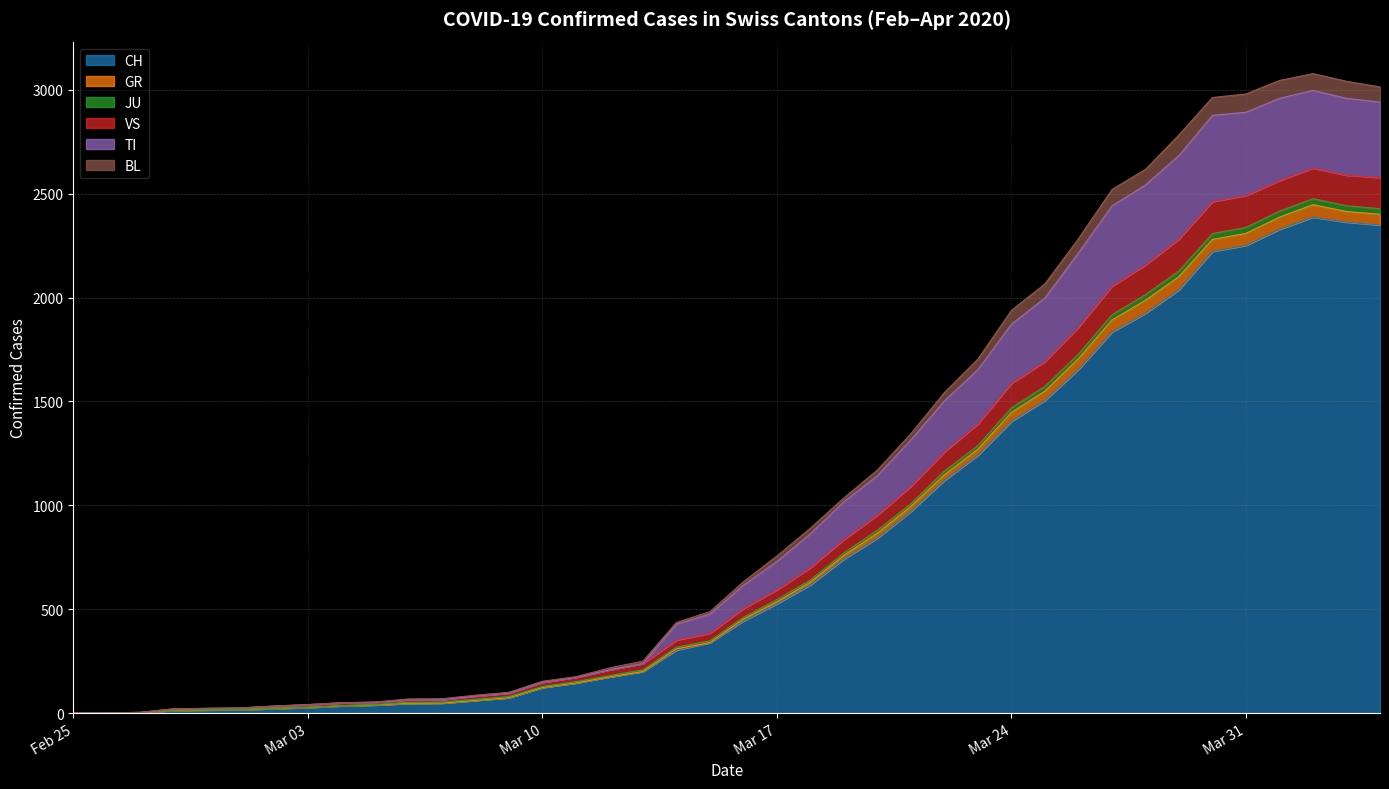

What is the maximum value for CH?

2387